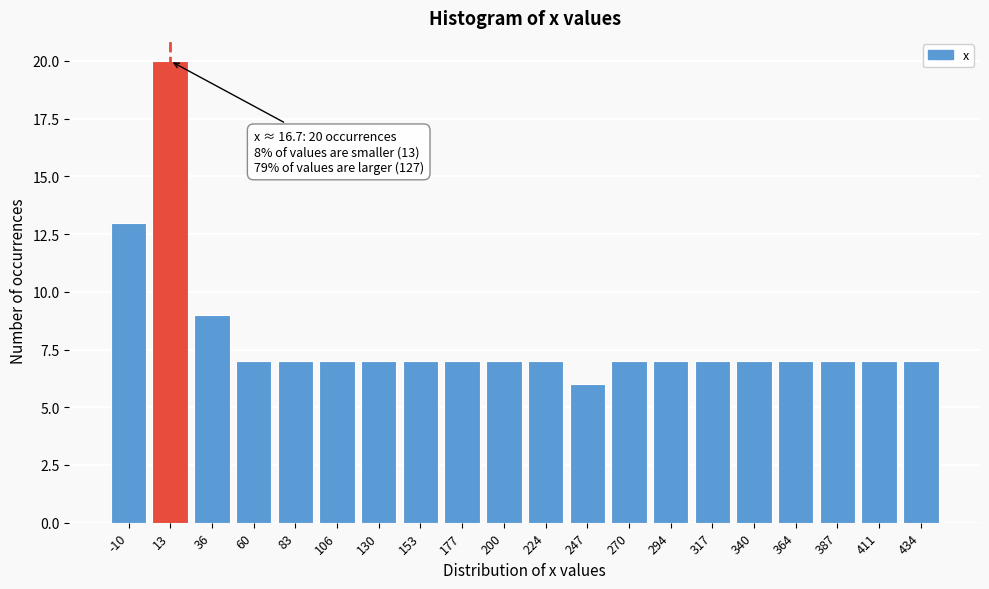

Reading left to right, what are all the values shown in this chart?

-10=13	13=20	36=9	60=7	83=7	106=7	130=7	153=7	177=7	200=7	224=7	247=6	270=7	294=7	317=7	340=7	364=7	387=7	411=7	434=7